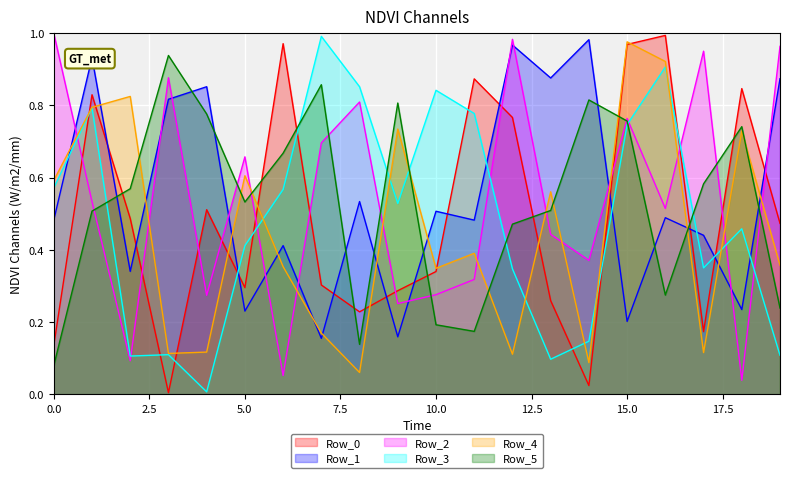

Which has a higher value, 18 or 16?

16